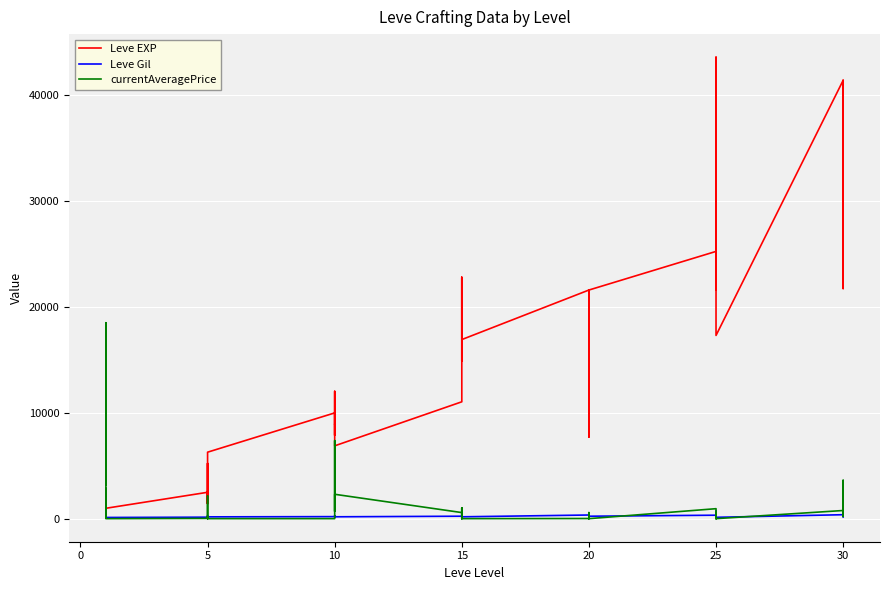

At which label does Leve Gil reach its minimum?

20